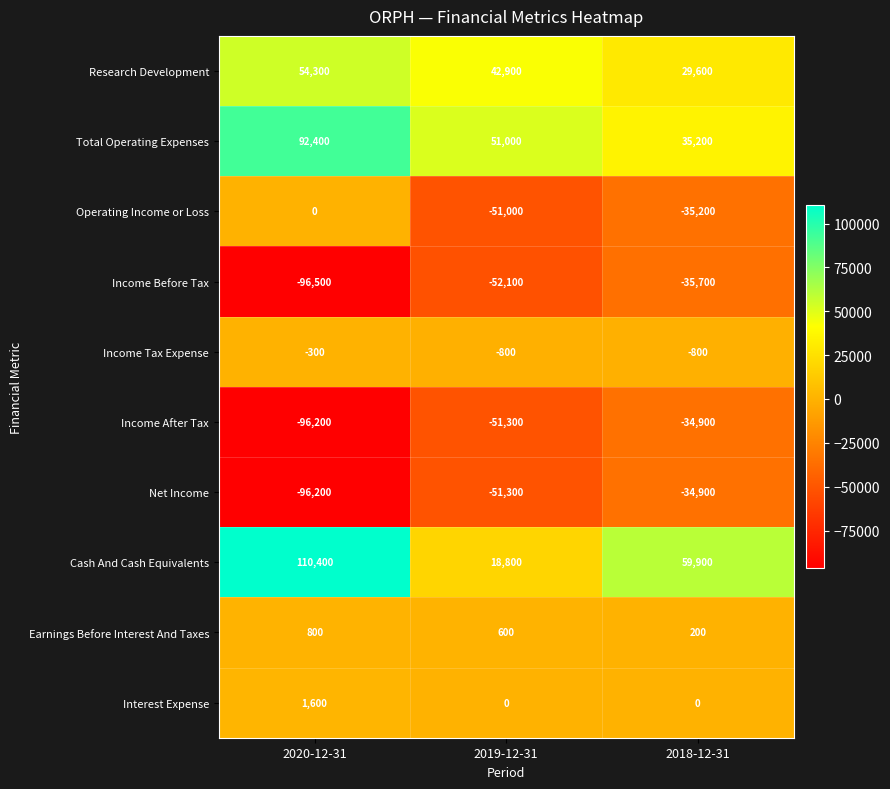

What is the sum of the Cash And Cash Equivalents values at 2019-12-31 and 2018-12-31?

78700